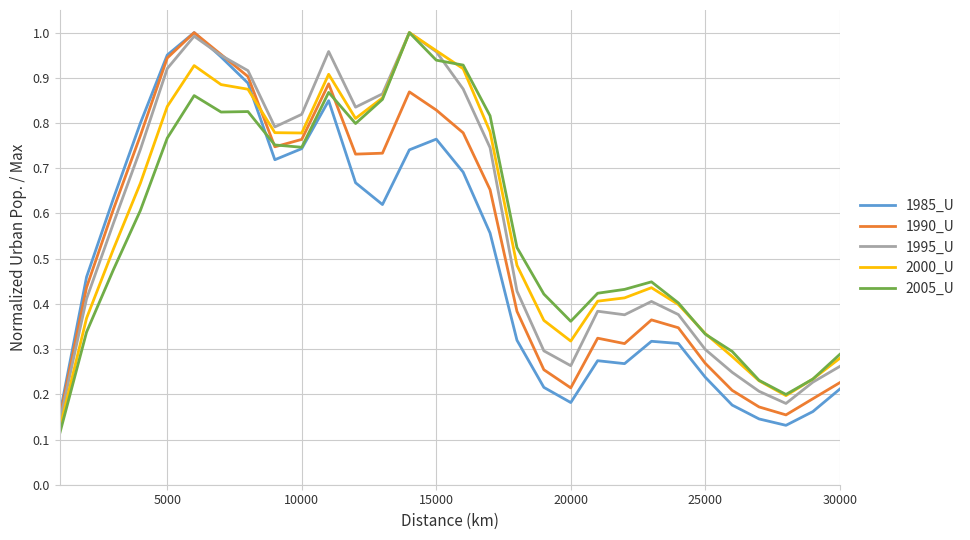

What is the maximum value for 1995_U?

1.0